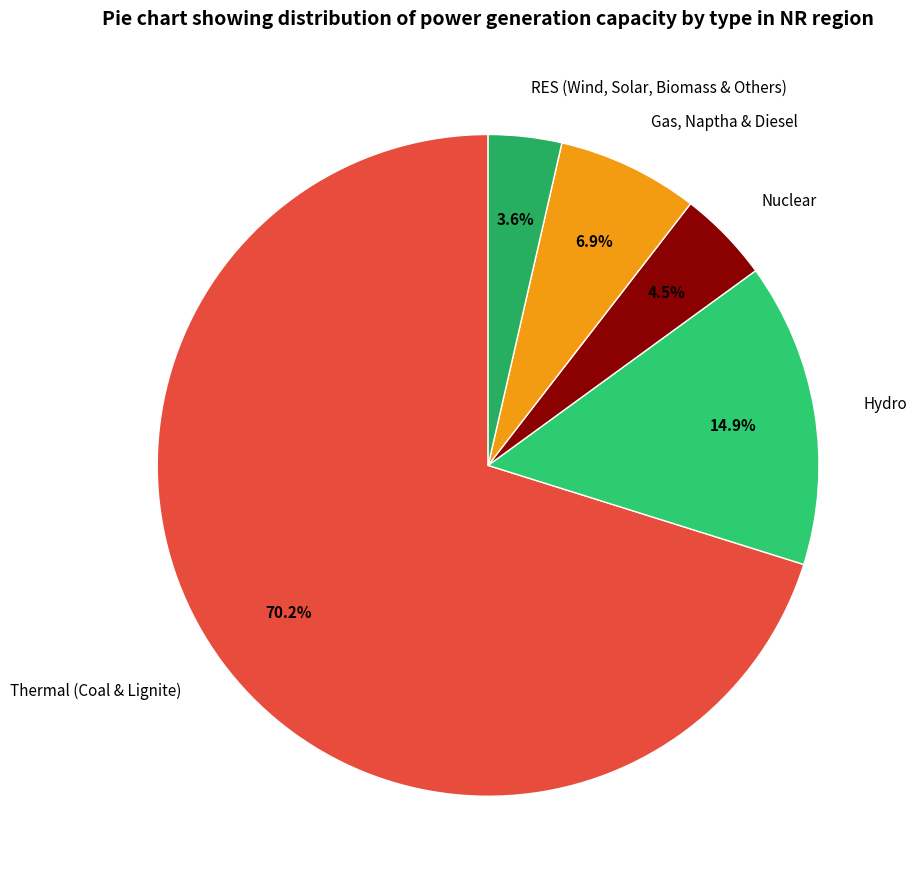

Which has a higher value, RES (Wind, Solar, Biomass & Others) or Hydro?

Hydro